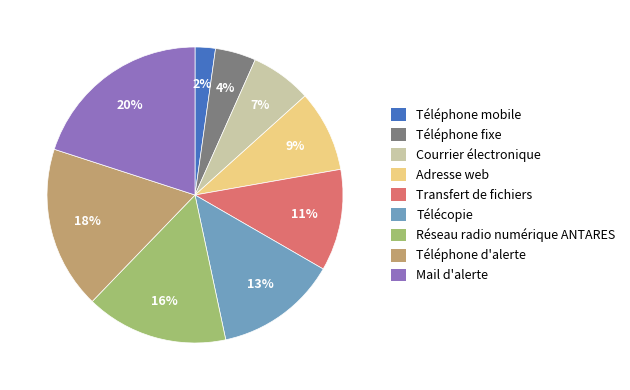

To the nearest percent, what portion does Télécopie represent?

13%